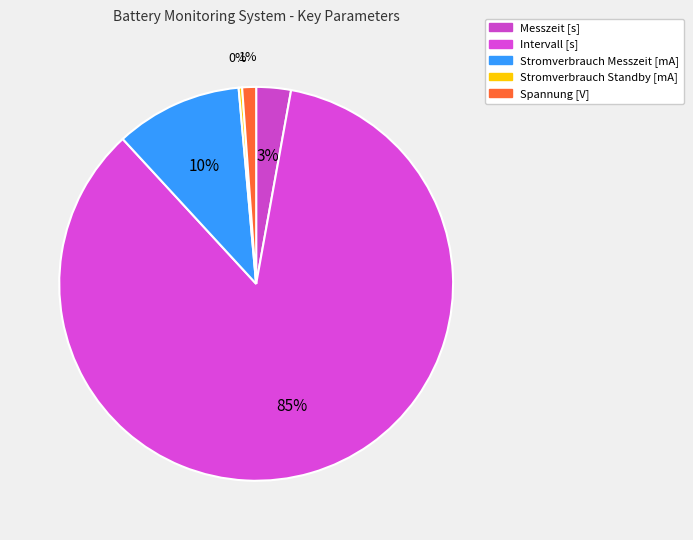

What percentage is the Intervall [s] slice, to the nearest percent?

85%